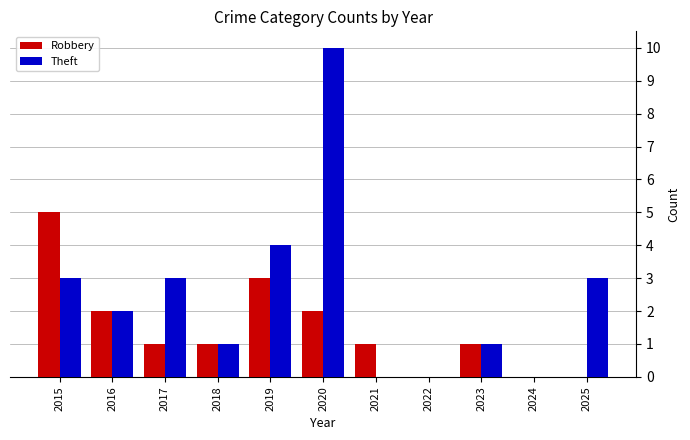

At which label does Robbery reach its peak?

2015